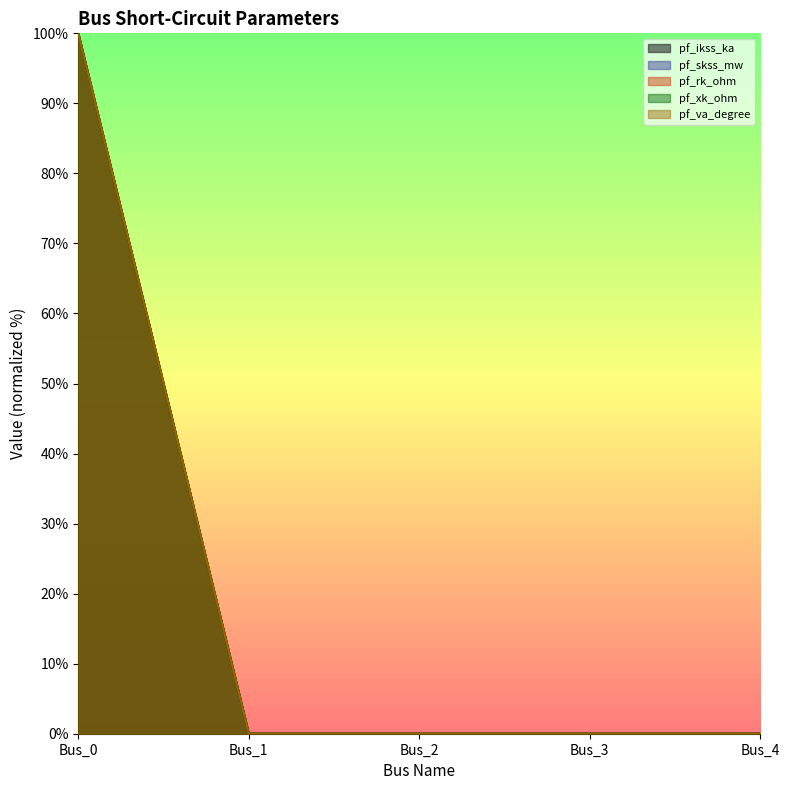

Which label corresponds to the largest value in the chart?

Bus_0